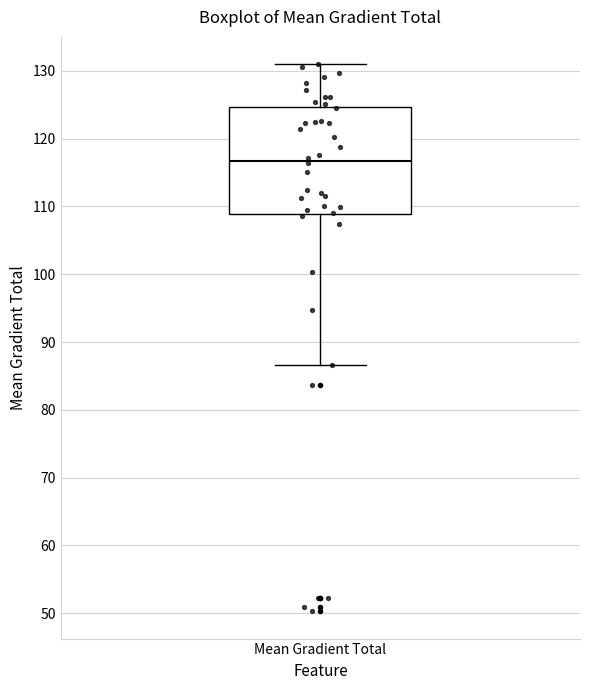

Read this box plot against the y-axis: the position of the median line, the range covered by the box, and the ends of both whiskers. The values are not printed on the chart, so give them approximately, as read against the axis.

median 117, box 109 to 125, whiskers 87 to 131